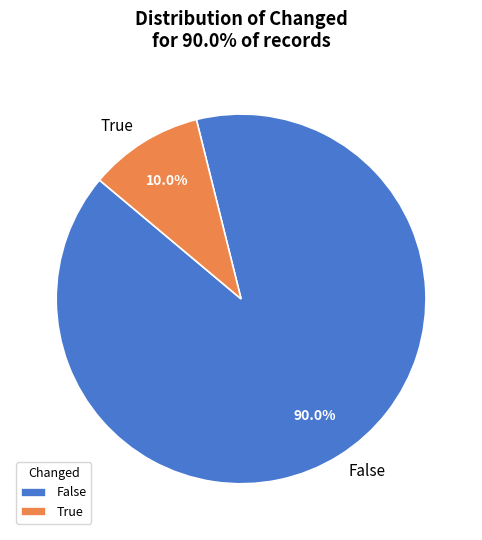

To the nearest percent, what portion does False represent?

90%